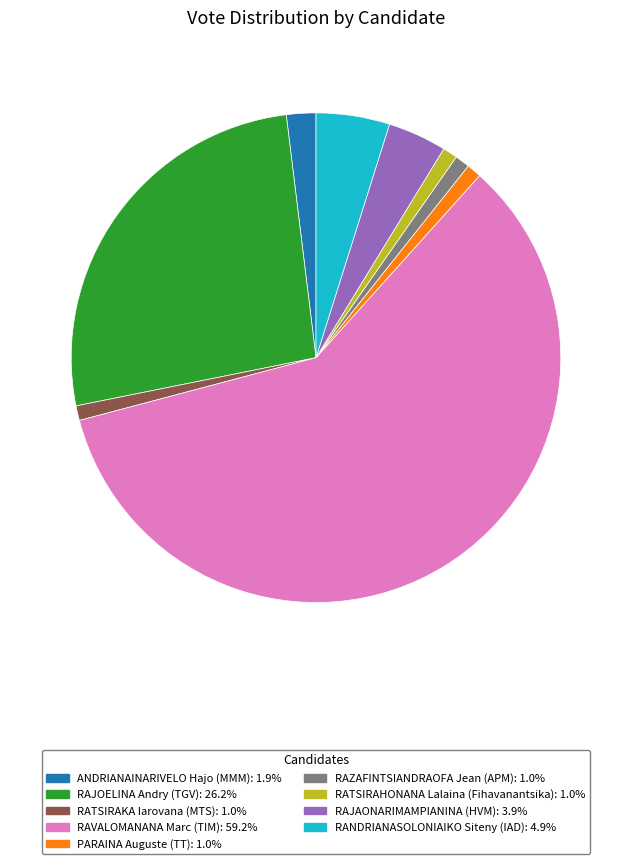

The RAVALOMANANA Marc (TIM) slice represents 71% of the pie. True or false?

False